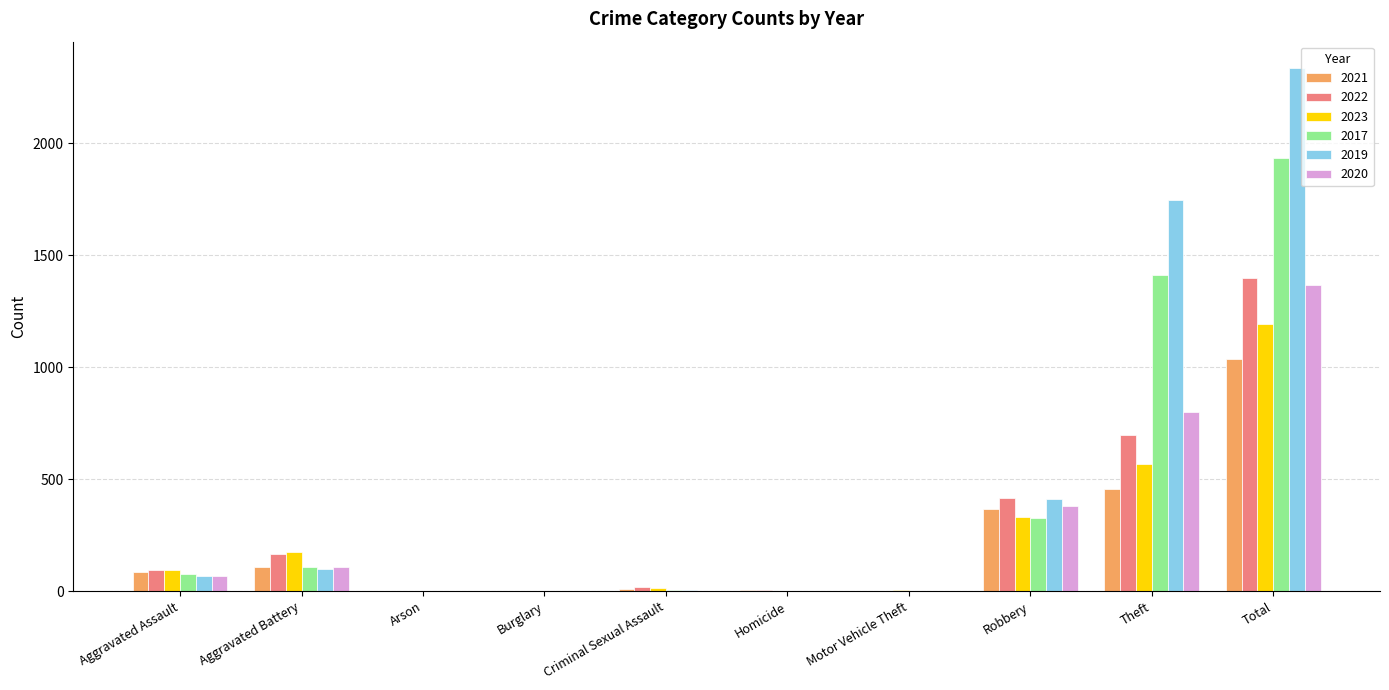

Which label corresponds to the largest value in the chart?

Total